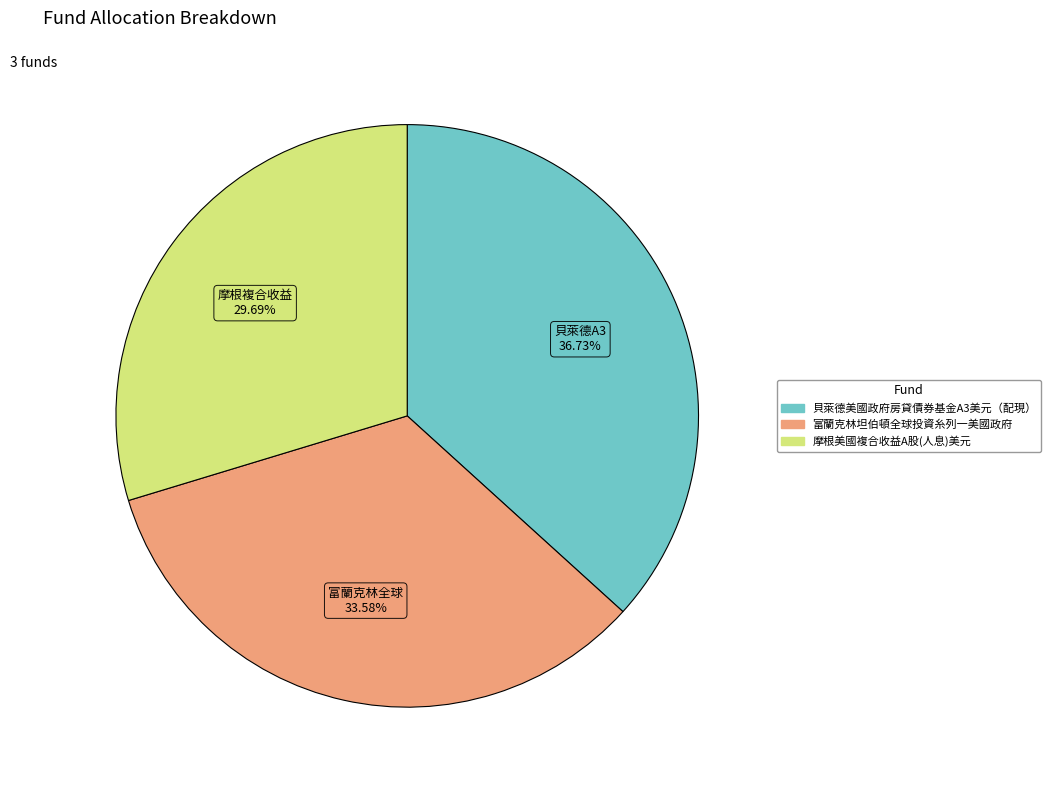

Does any single category account for the majority?

No